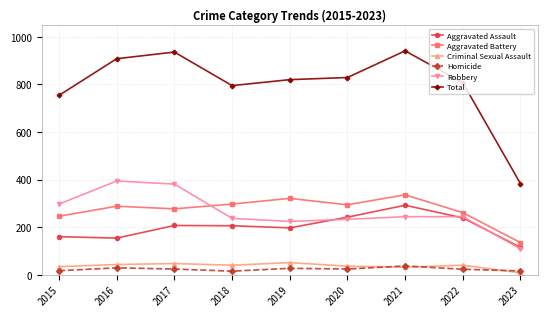

The value of Aggravated Assault at 2015 is 275. True or false?

False